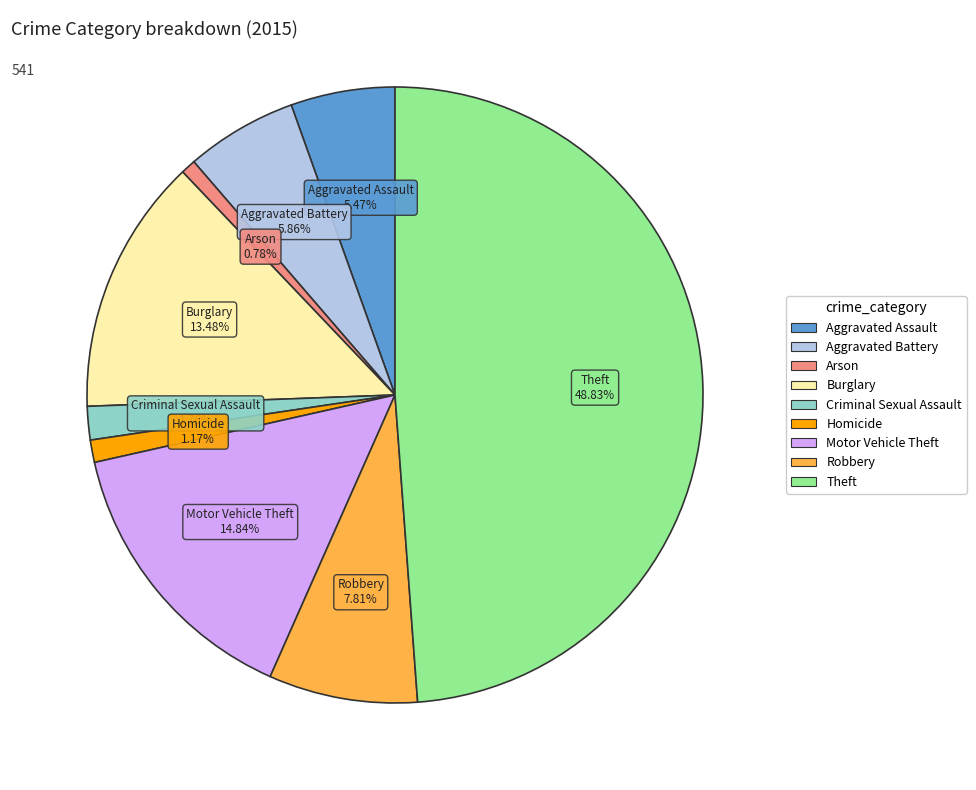

What is the largest slice in the pie chart?

Theft